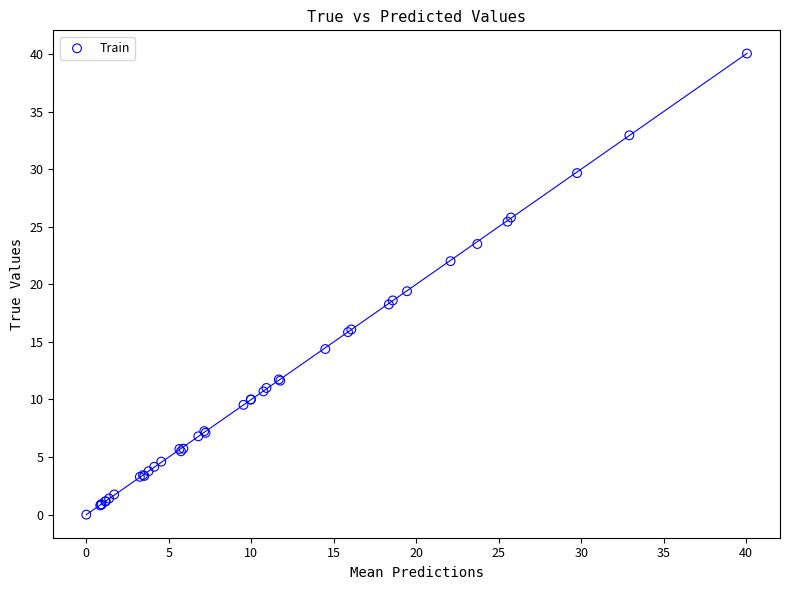

What Y value in the scatter plot is closest to 20?

19.4